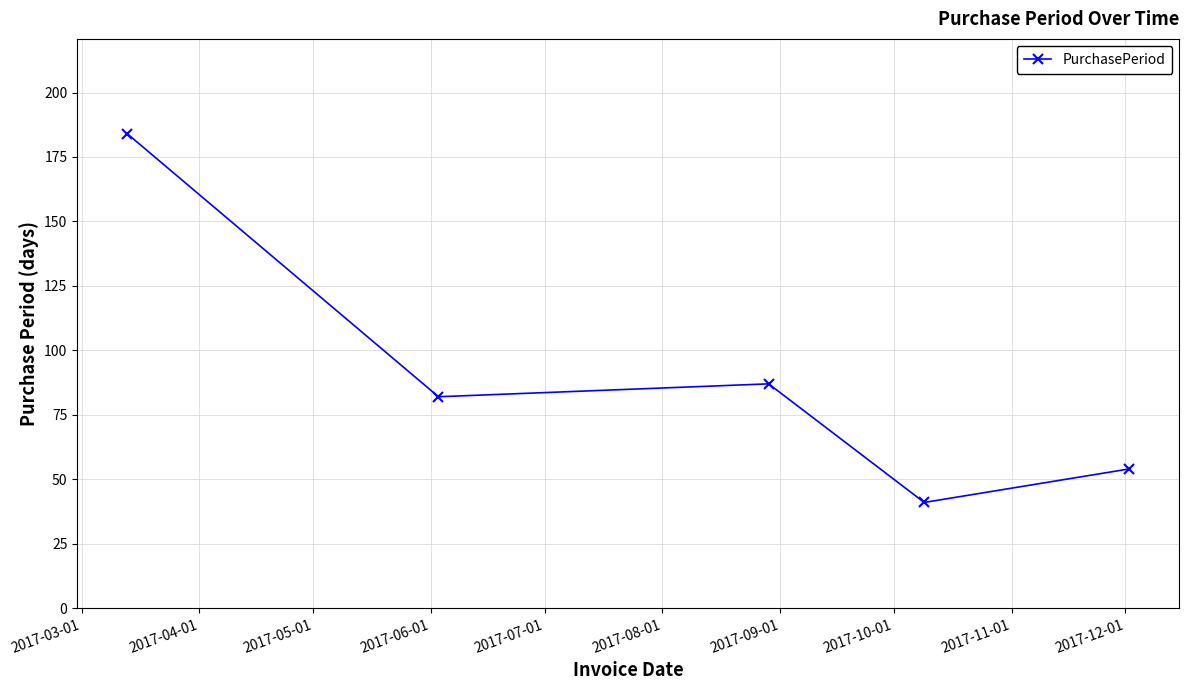

What is the value of the 1st point from the left?

184